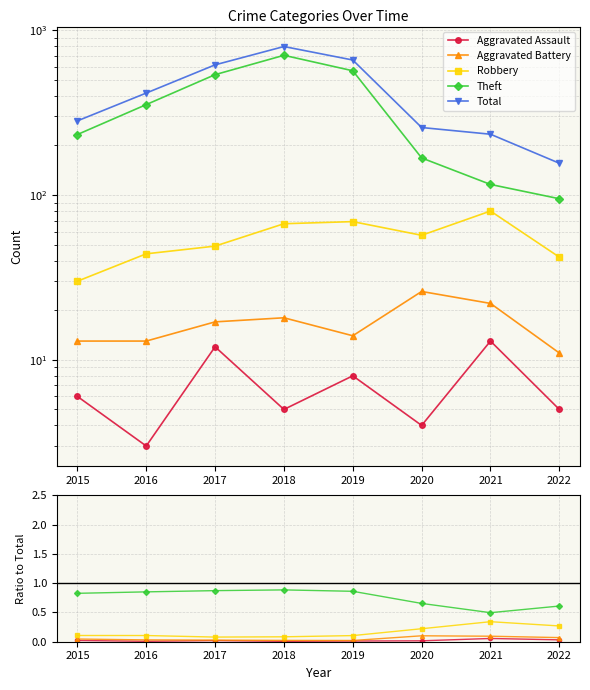

True or false: Aggravated Battery and Total intersect in this chart.

False